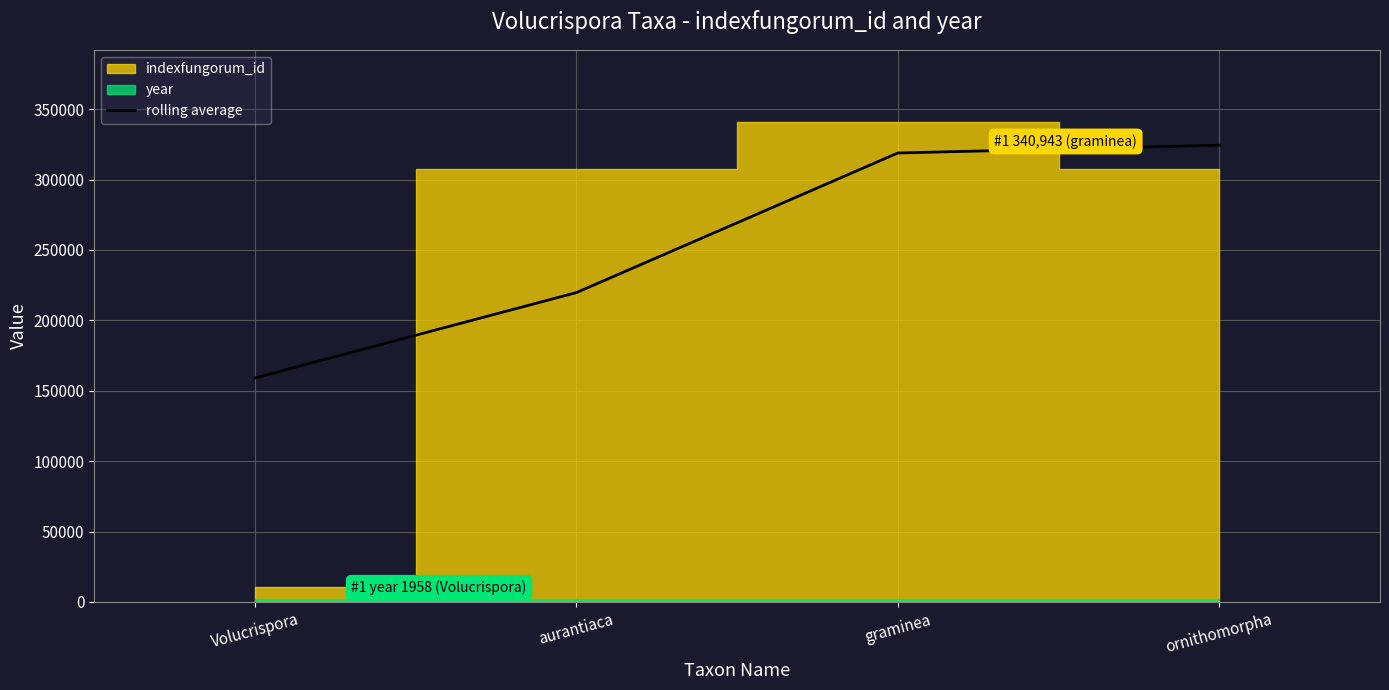

The chart shows a value of 159093.5 at Volucrispora. True or false?

True